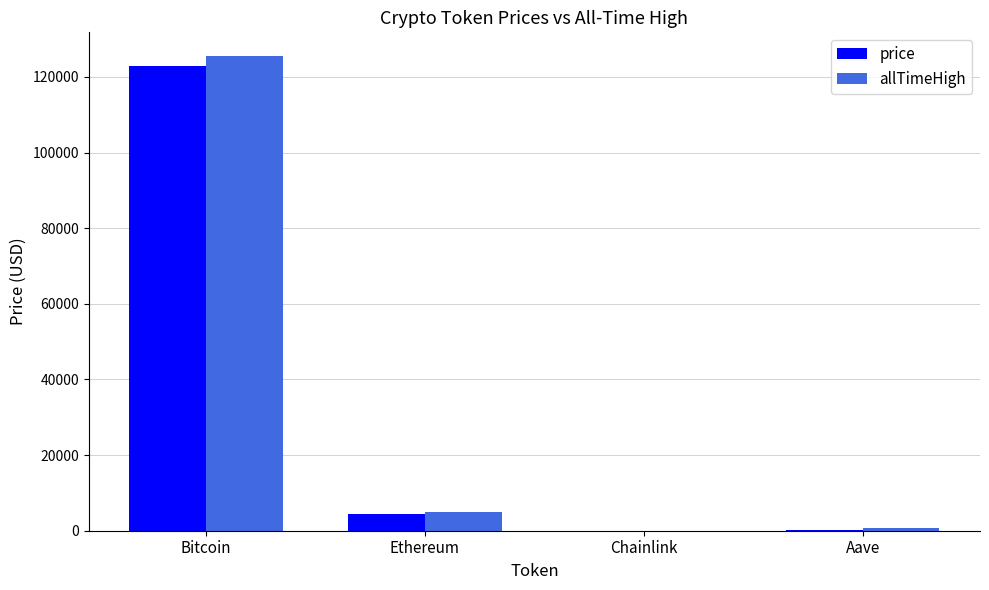

What is the greatest value displayed?

125506.0